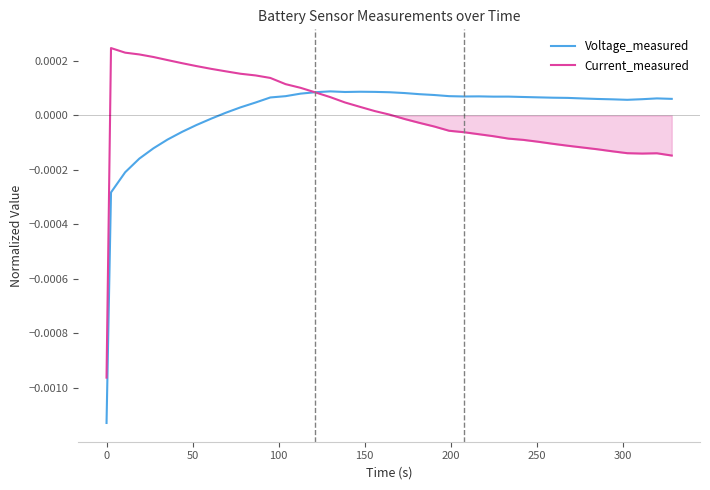

Is it true that Voltage_measured equals 0.0 at 36?

False